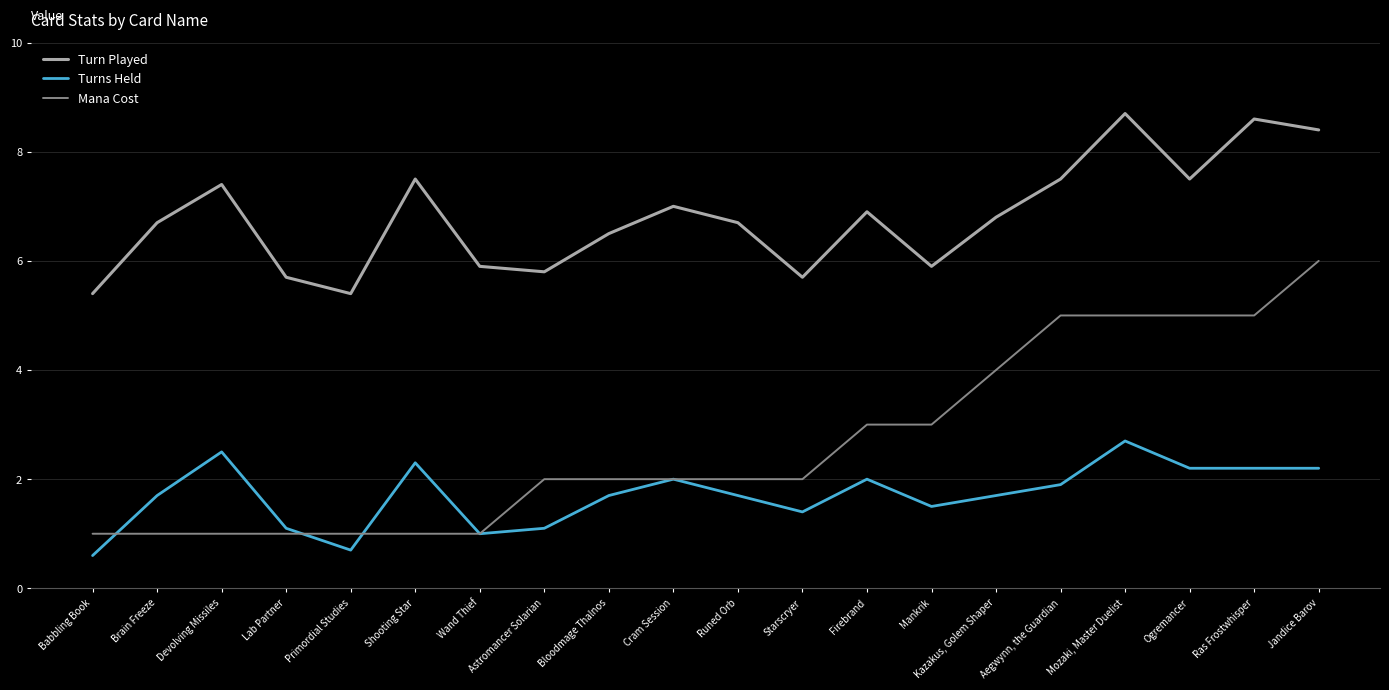

True or false: Turns Held and Mana Cost cross at least once.

True